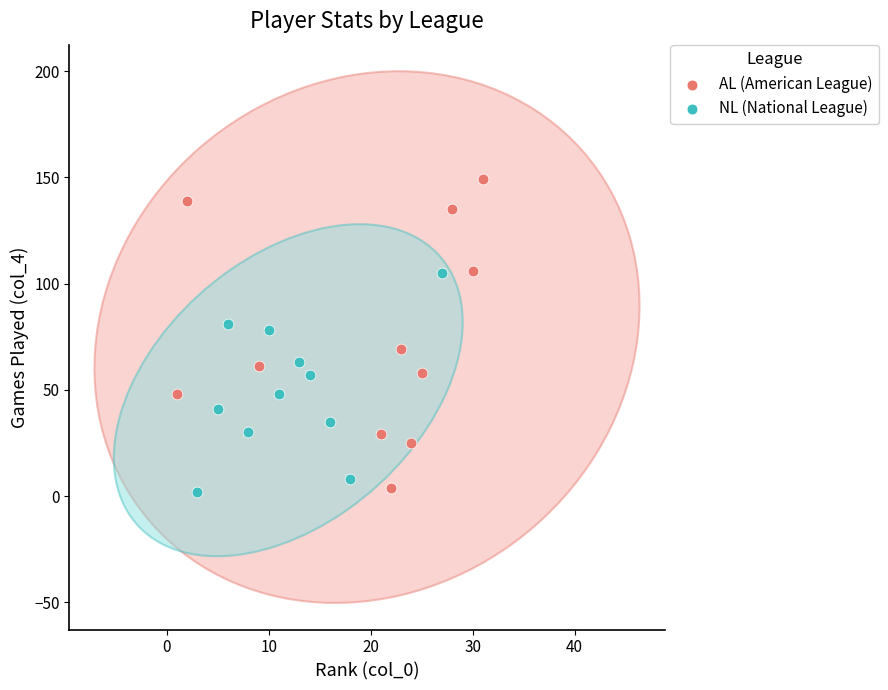

Which series contains the highest Y value?

AL (American League)